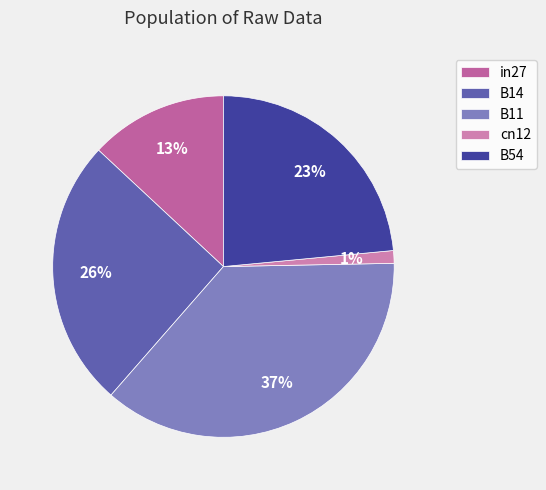

The in27 slice represents 13% of the pie. True or false?

True